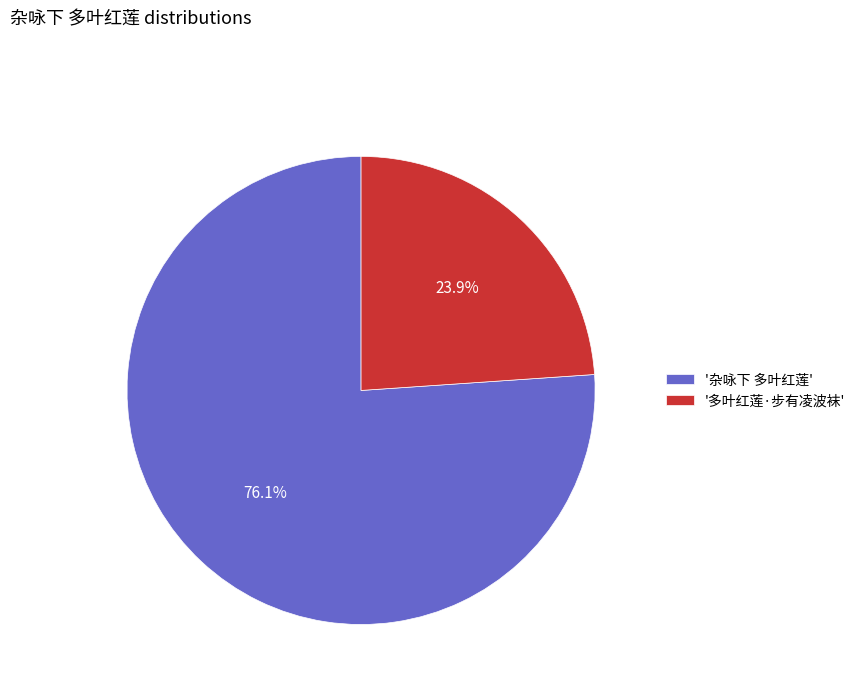

Which slice represents more than half of the pie?

'杂咏下 多叶红莲'